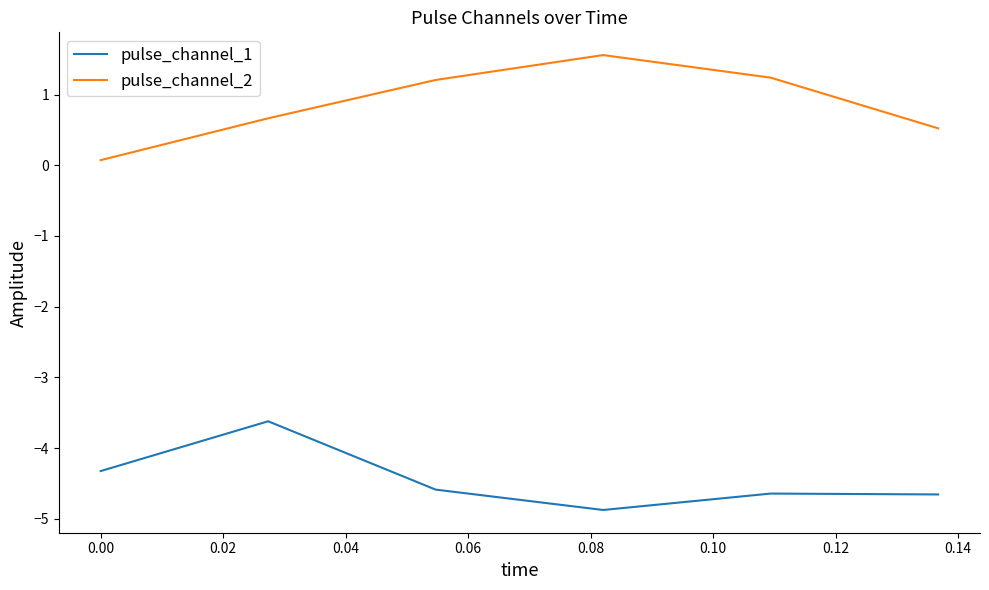

Rank the series by their average value, from lowest to highest.

pulse_channel_1, pulse_channel_2